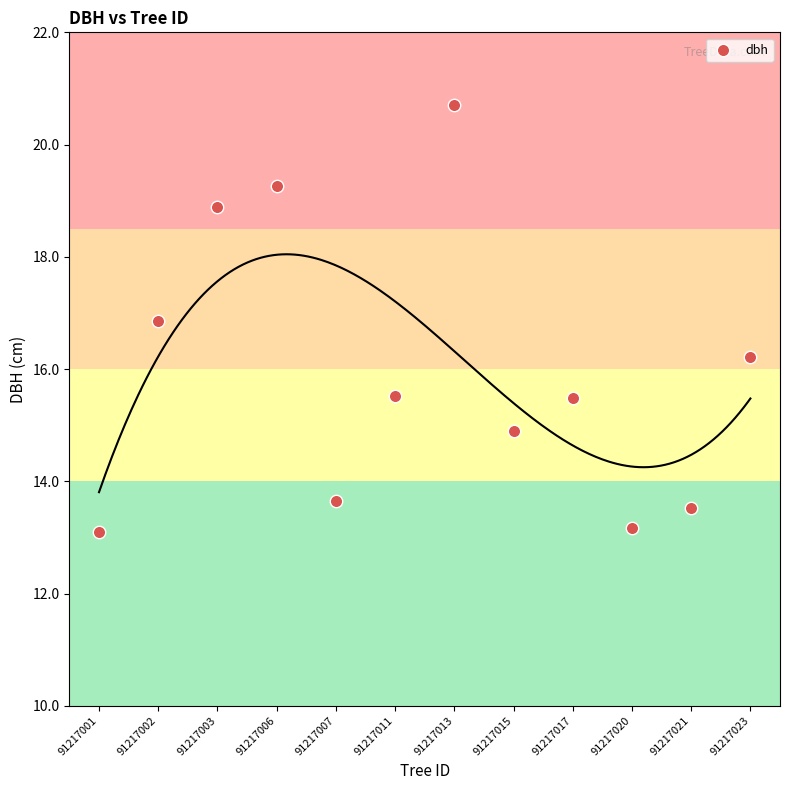

What is the range of Y values (max minus min)?

7.6